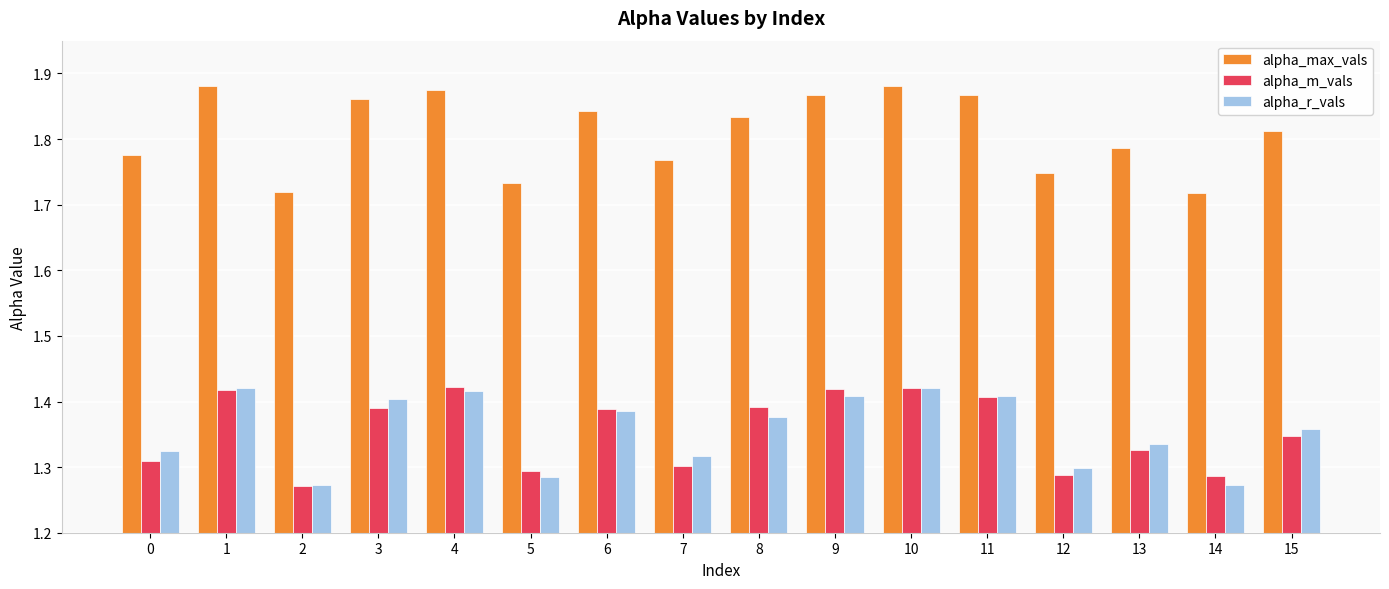

Is it true that alpha_m_vals equals 1.3 at 15?

True